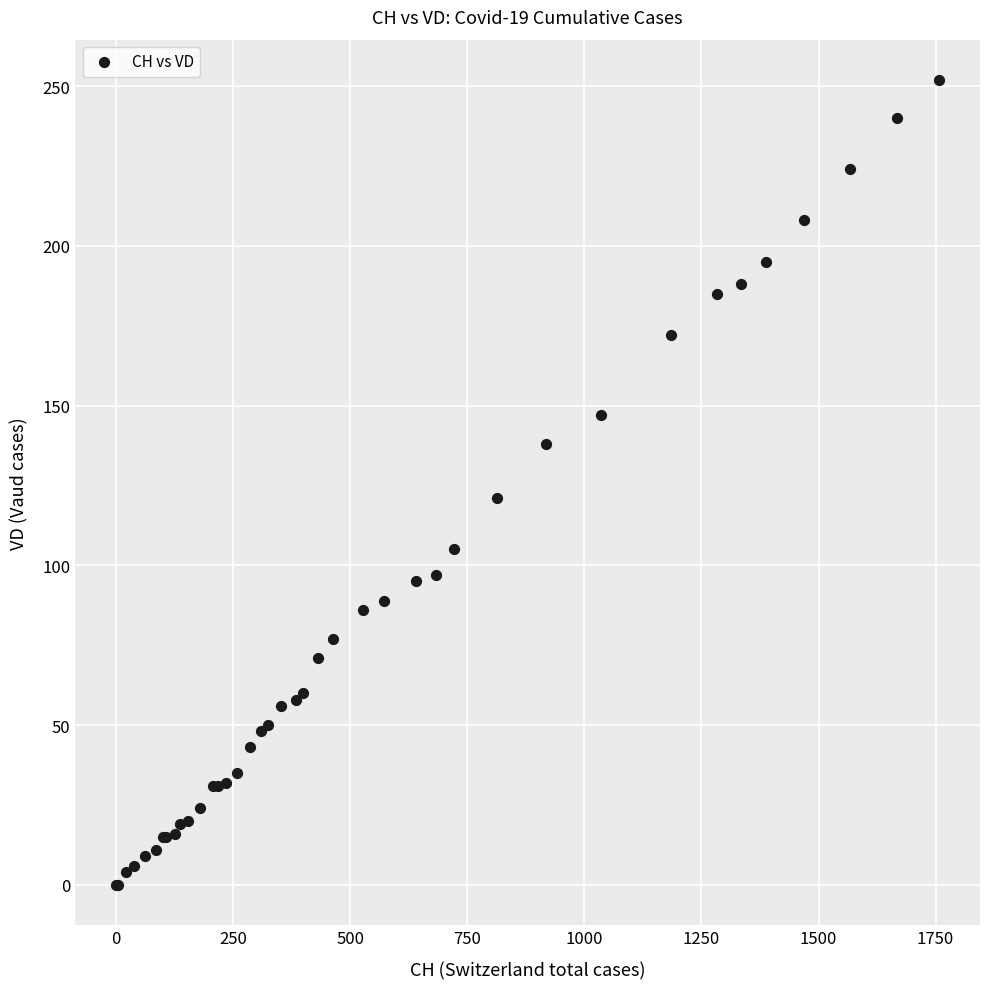

What Y value in the scatter plot is closest to 126?

121